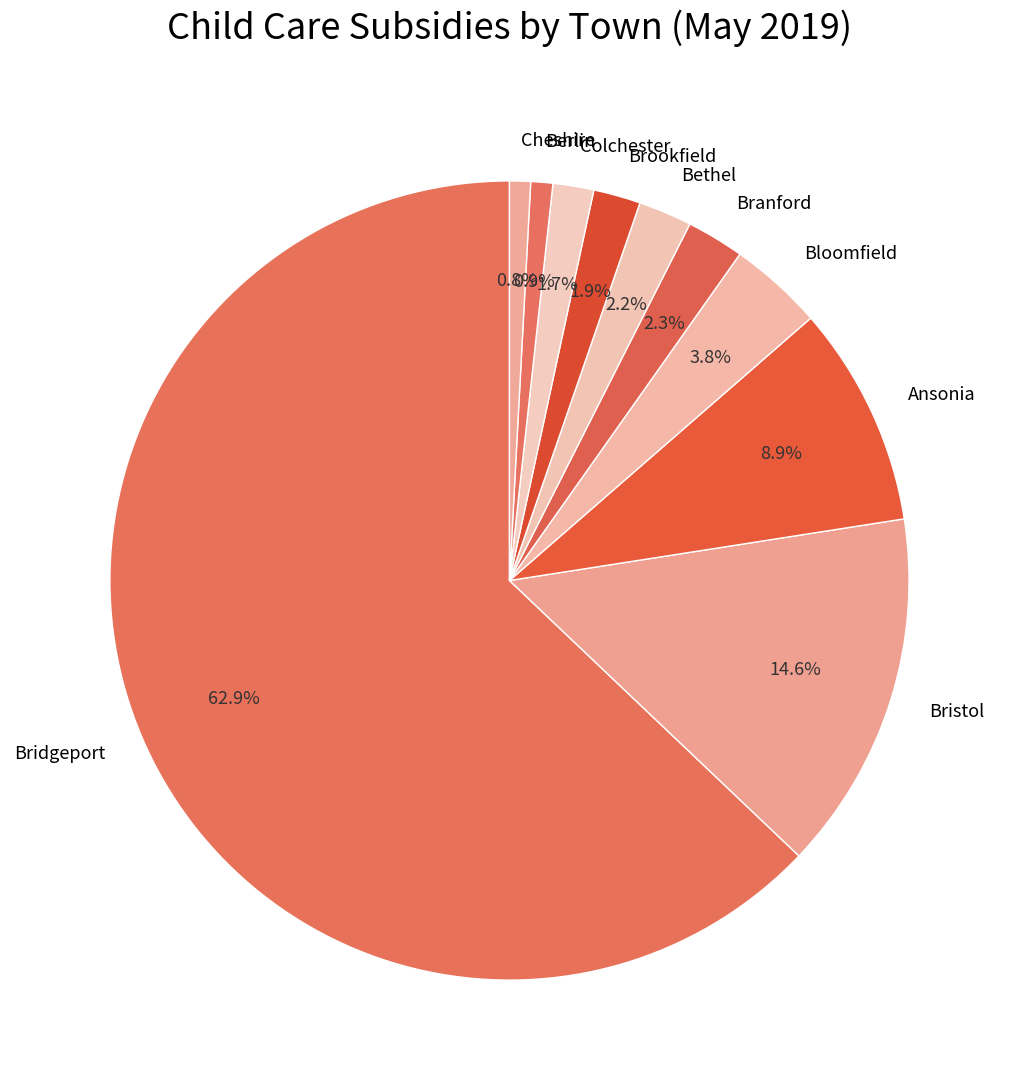

Which category has the biggest portion of the pie?

Bridgeport